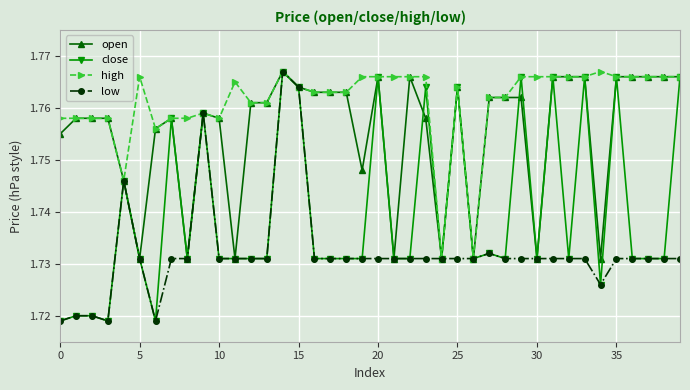

Rank the series by their average value, from highest to lowest.

high, open, close, low